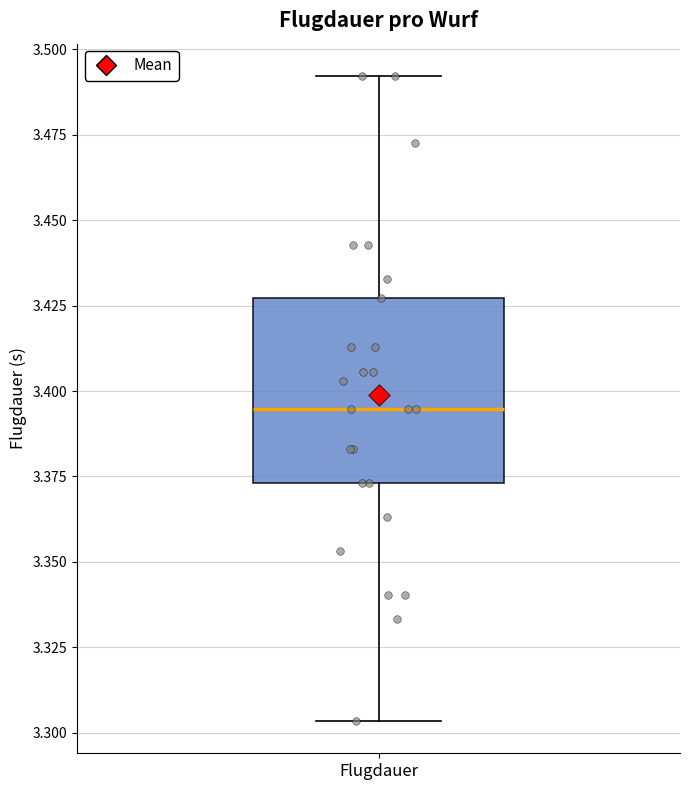

Where does the median line of the box for Flugdauer sit on the y-axis? The values are not printed on the chart, so give them approximately, as read against the axis.

3.395